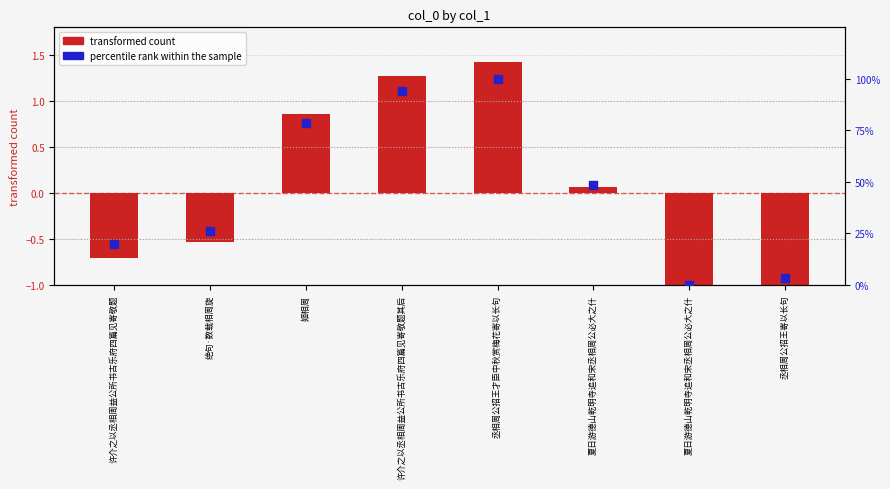

Is the value of percentile rank within the sample at 丞相周公招王寄以长句 greater than the value of transformed count at 夏日游德山乾明寺追和宋丞相周公必大之什?

Yes